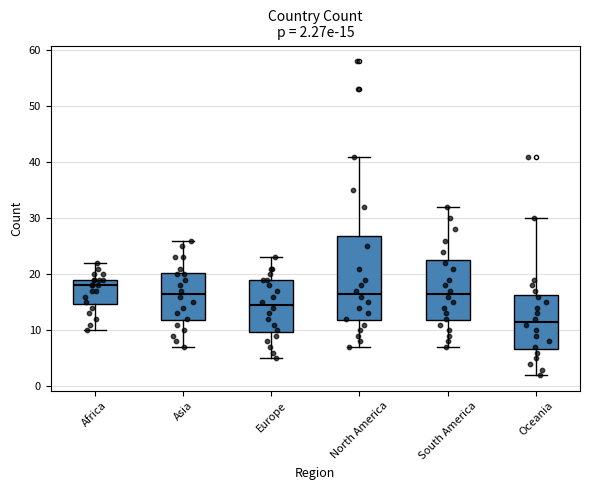

Which box is the tallest, from its lower edge to its upper edge?

North America